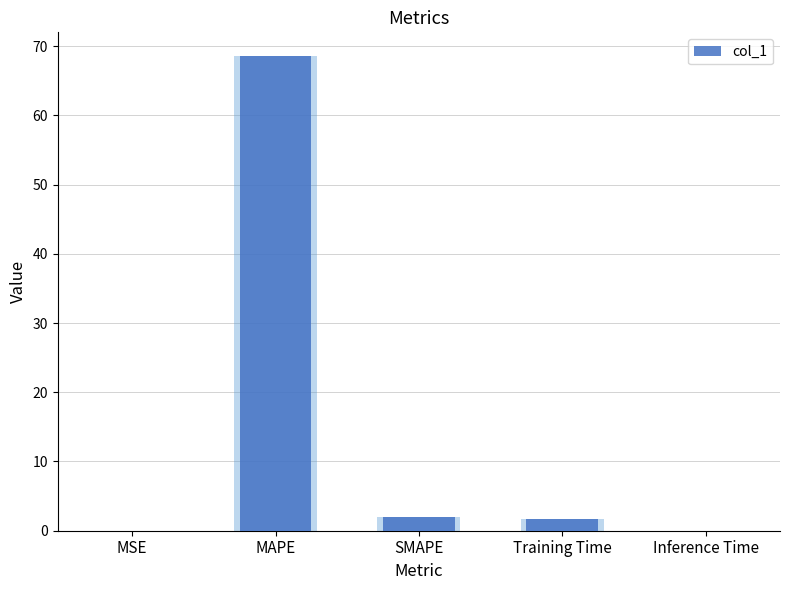

The value at Training Time is 1.7. True or false?

True